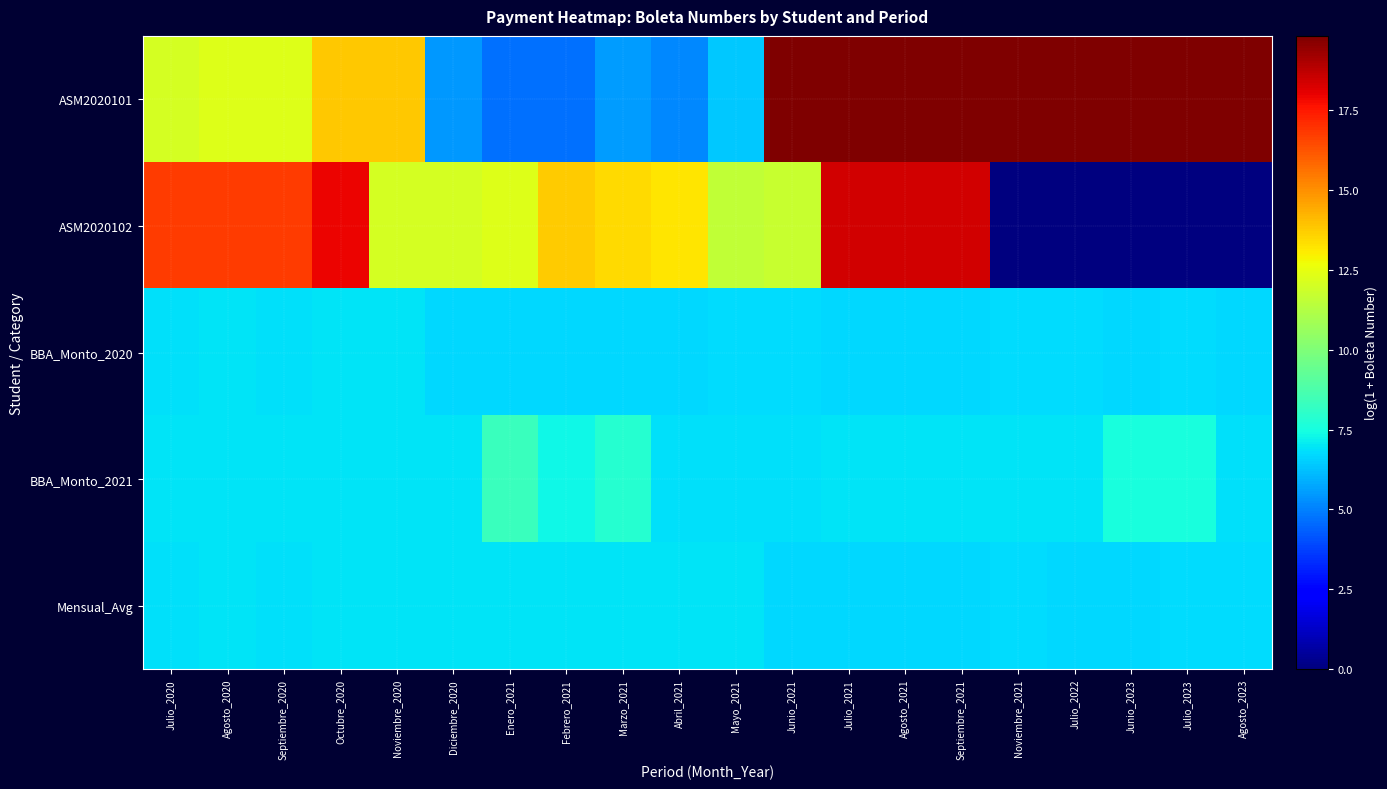

At Enero_2021, list the series in order from largest to smallest.

ASM2020102, BBA_Monto_2021, Mensual_Avg, BBA_Monto_2020, ASM2020101